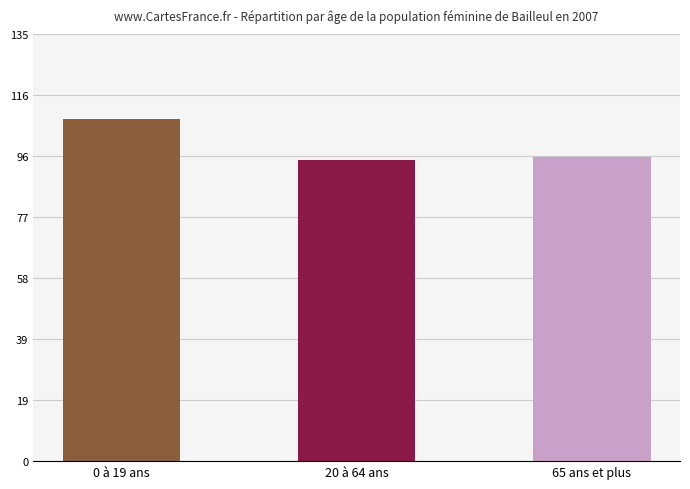

What is the minimum value shown in the chart?

95.3